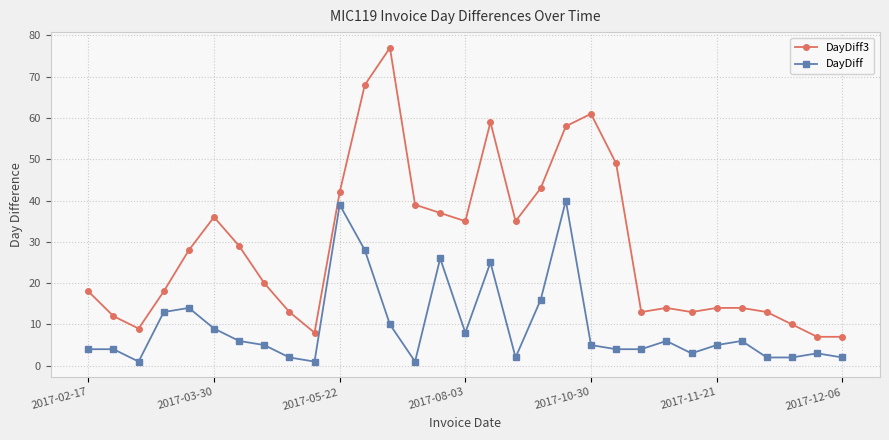

What is the difference between the maximum and minimum values in the DayDiff series?

39